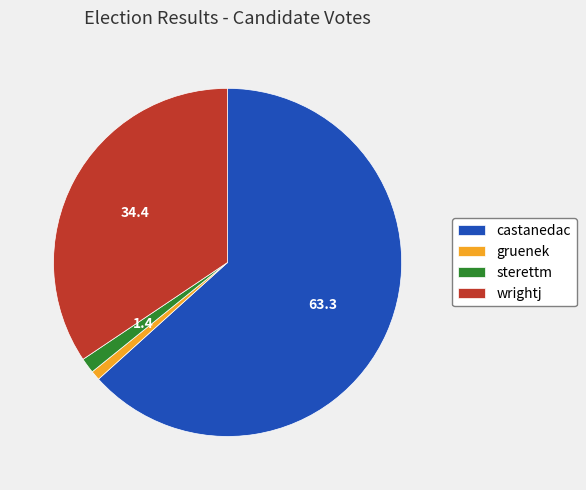

What is the majority slice?

castanedac